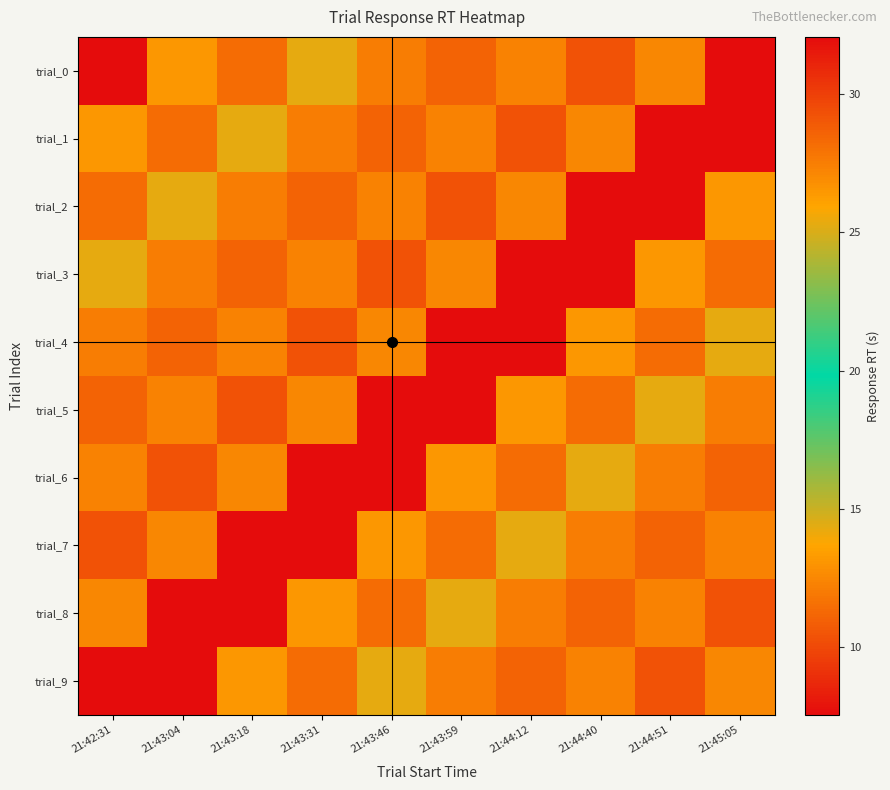

Reading left to right, list all the values displayed in this chart.

trial_0: 21:42:31=32.1	21:43:04=13.2	21:43:18=11.5	21:43:31=14.3	21:43:46=12.1	21:43:59=11.1	21:44:12=27.4	21:44:40=10.4	21:44:51=12.5	21:45:05=7.6
trial_1: 21:42:31=13.2	21:43:04=11.5	21:43:18=14.3	21:43:31=12.1	21:43:46=11.1	21:43:59=27.4	21:44:12=10.4	21:44:40=12.5	21:44:51=7.6	21:45:05=32.1
trial_2: 21:42:31=11.5	21:43:04=14.3	21:43:18=12.1	21:43:31=11.1	21:43:46=27.4	21:43:59=10.4	21:44:12=12.5	21:44:40=7.6	21:44:51=32.1	21:45:05=13.2
trial_3: 21:42:31=14.3	21:43:04=12.1	21:43:18=11.1	21:43:31=27.4	21:43:46=10.4	21:43:59=12.5	21:44:12=7.6	21:44:40=32.1	21:44:51=13.2	21:45:05=11.5
trial_4: 21:42:31=12.1	21:43:04=11.1	21:43:18=27.4	21:43:31=10.4	21:43:46=12.5	21:43:59=7.6	21:44:12=32.1	21:44:40=13.2	21:44:51=11.5	21:45:05=14.3
trial_5: 21:42:31=11.1	21:43:04=27.4	21:43:18=10.4	21:43:31=12.5	21:43:46=7.6	21:43:59=32.1	21:44:12=13.2	21:44:40=11.5	21:44:51=14.3	21:45:05=12.1
trial_6: 21:42:31=27.4	21:43:04=10.4	21:43:18=12.5	21:43:31=7.6	21:43:46=32.1	21:43:59=13.2	21:44:12=11.5	21:44:40=14.3	21:44:51=12.1	21:45:05=11.1
trial_7: 21:42:31=10.4	21:43:04=12.5	21:43:18=7.6	21:43:31=32.1	21:43:46=13.2	21:43:59=11.5	21:44:12=14.3	21:44:40=12.1	21:44:51=11.1	21:45:05=27.4
trial_8: 21:42:31=12.5	21:43:04=7.6	21:43:18=32.1	21:43:31=13.2	21:43:46=11.5	21:43:59=14.3	21:44:12=12.1	21:44:40=11.1	21:44:51=27.4	21:45:05=10.4
trial_9: 21:42:31=7.6	21:43:04=32.1	21:43:18=13.2	21:43:31=11.5	21:43:46=14.3	21:43:59=12.1	21:44:12=11.1	21:44:40=27.4	21:44:51=10.4	21:45:05=12.5